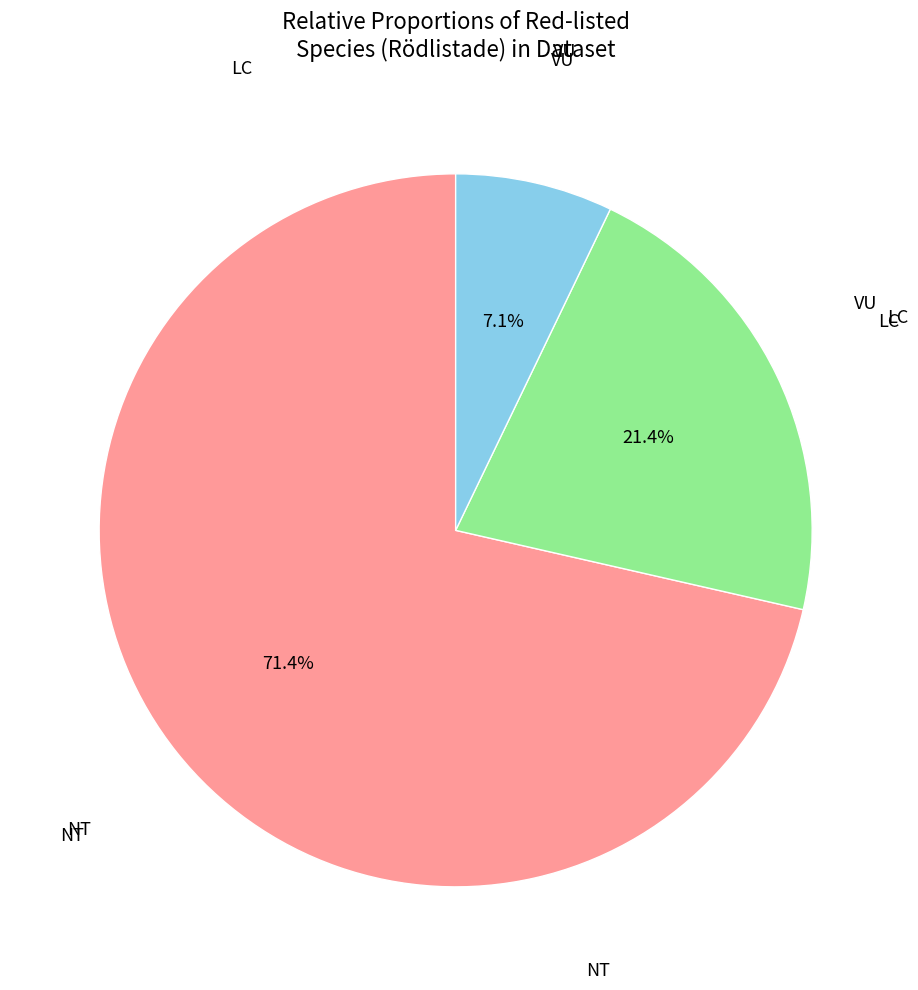

Does any single category account for the majority?

Yes